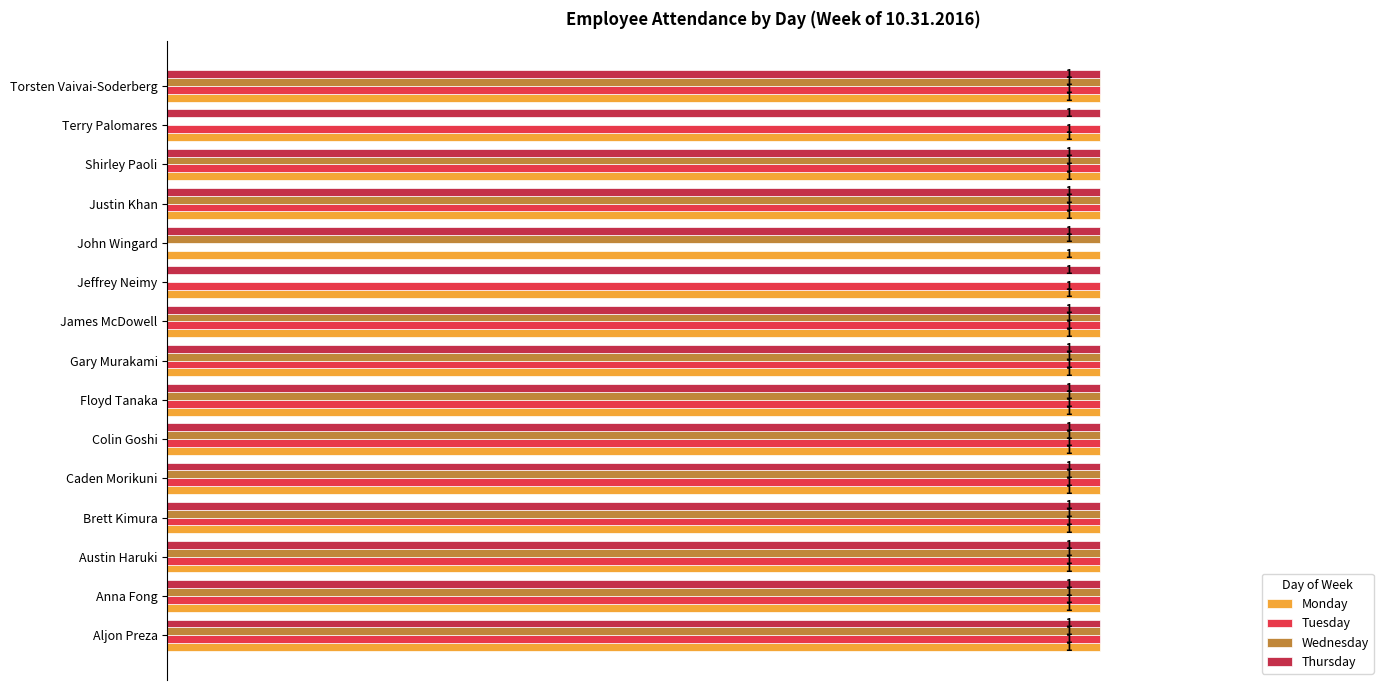

How many groups of bars are there?

15